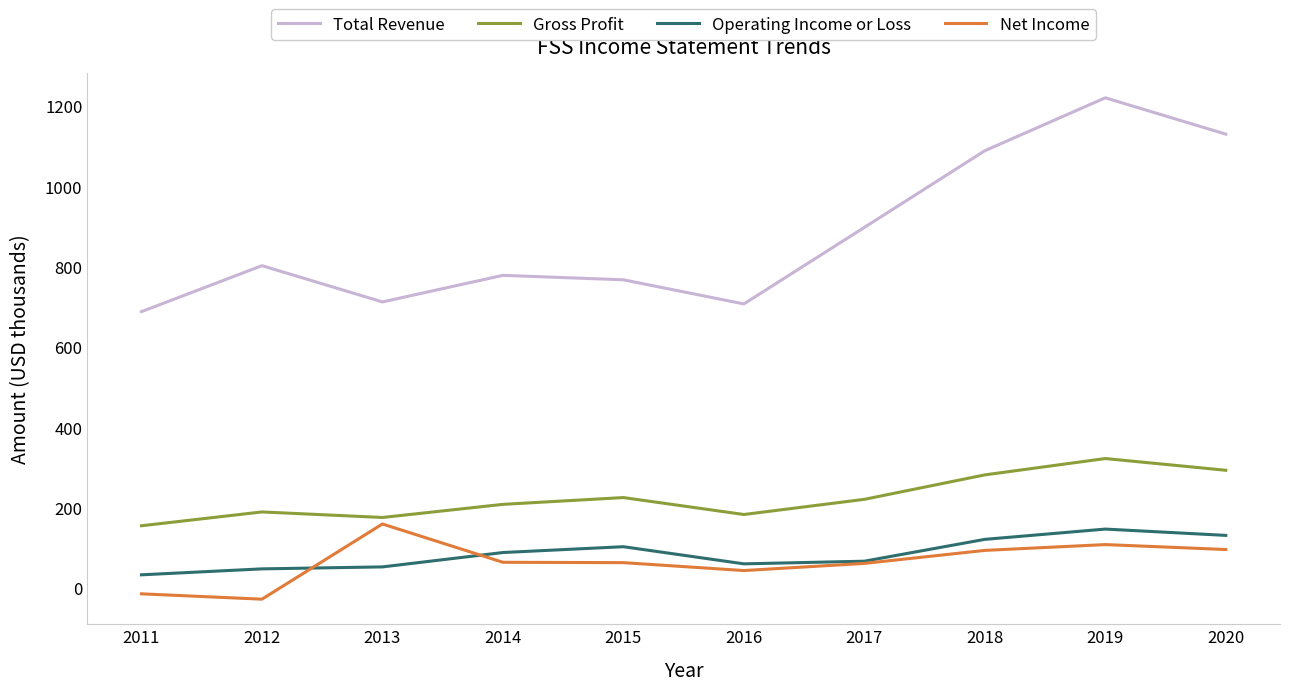

True or false: Net Income and Total Revenue intersect in this chart.

False